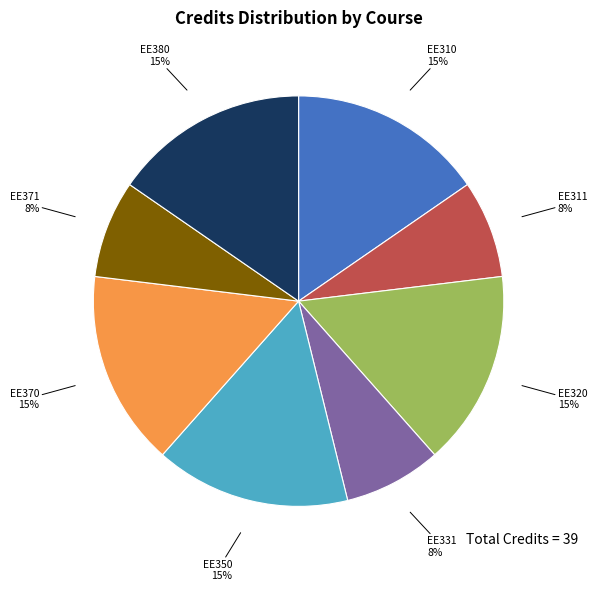

Does any single category account for the majority?

No